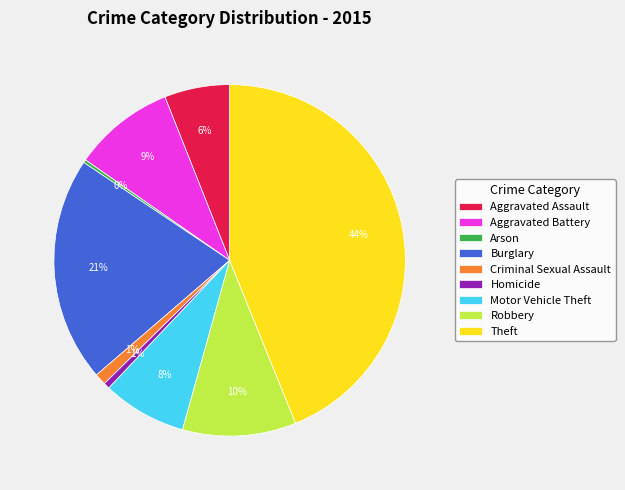

Is the sum of Aggravated Battery and Criminal Sexual Assault greater than half?

No